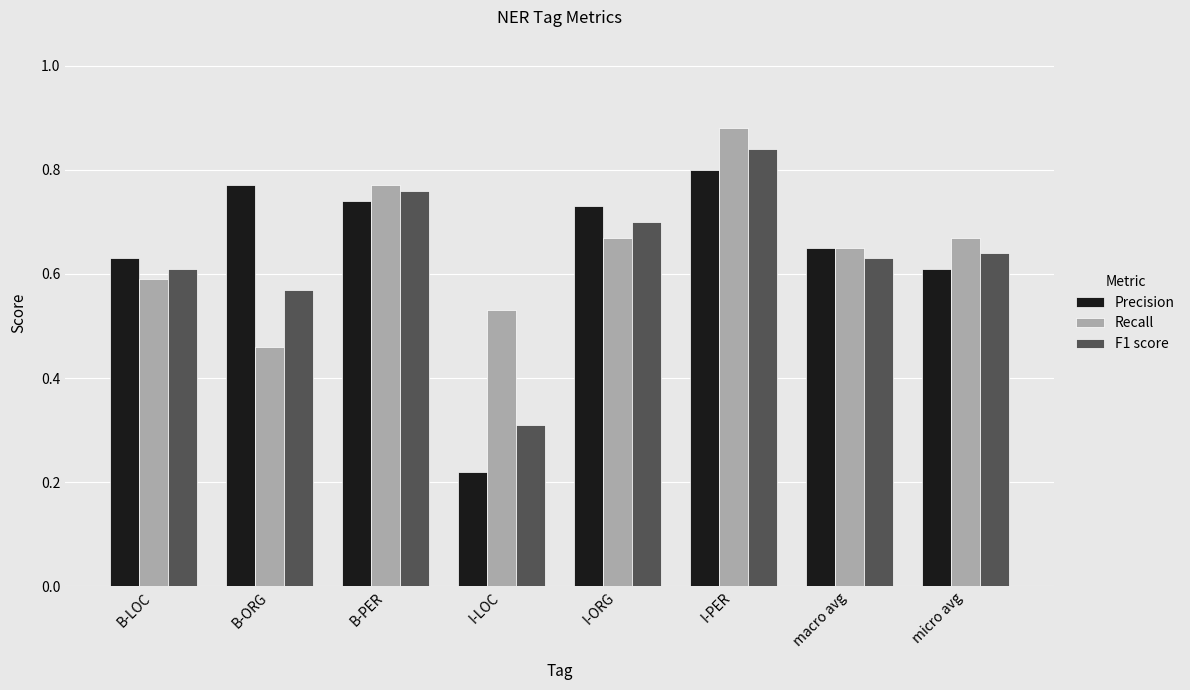

Is it true that F1 score equals 0.8 at I-PER?

True